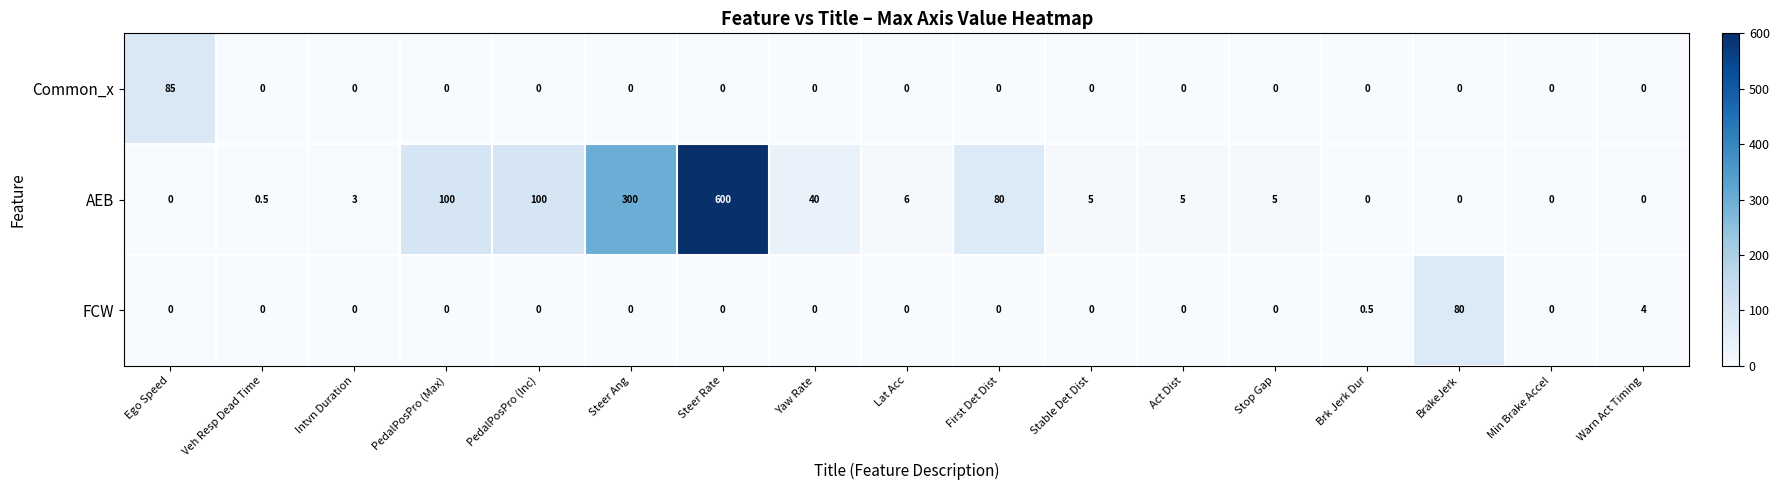

At how many categories does at least one series exceed 455?

1